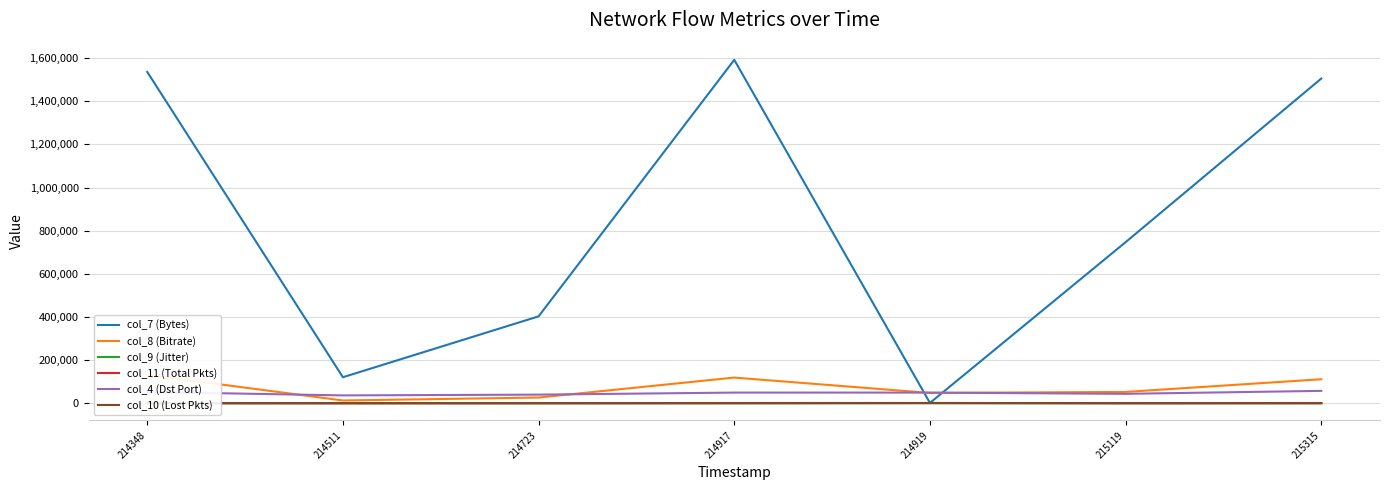

How many data points does each series have?

7